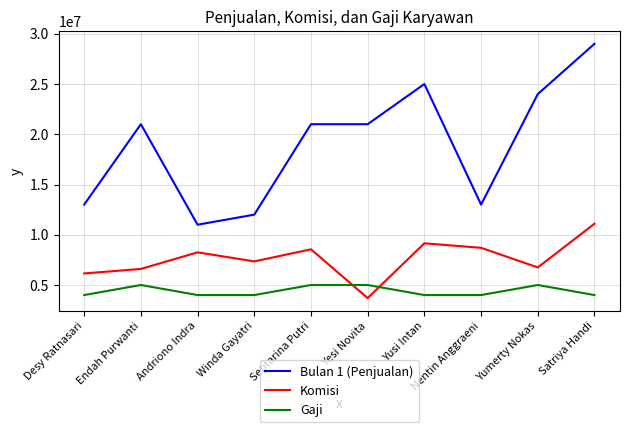

Does the chart display data point markers on the line(s)?

No